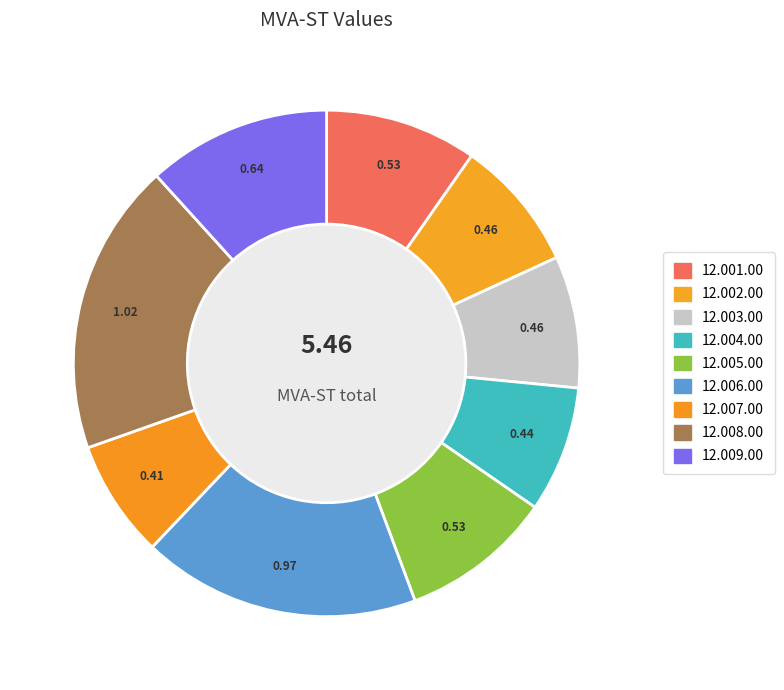

How many slices are in this pie chart?

9